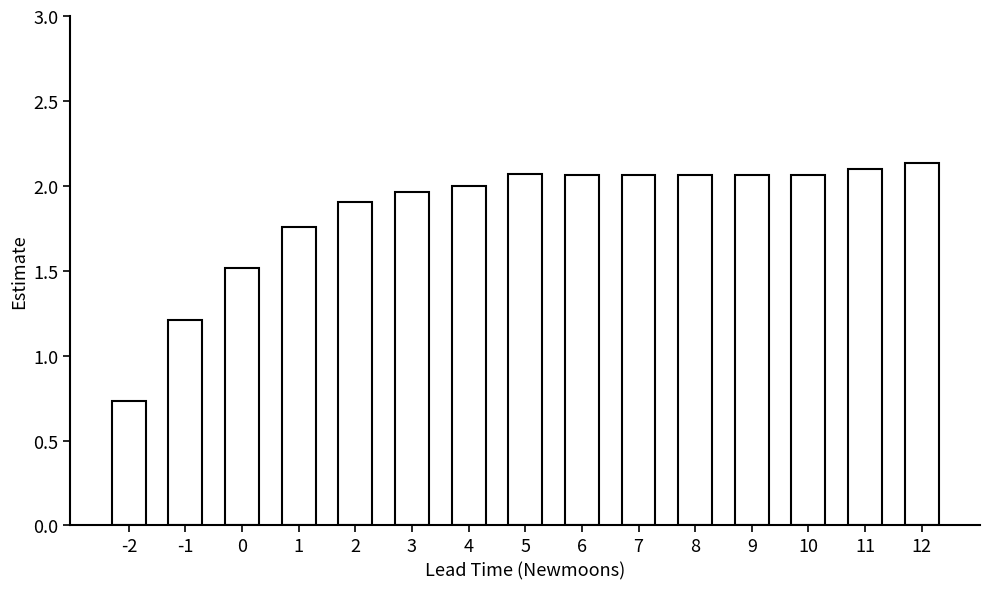

True or false: the data shows 0.8 at 9.

False